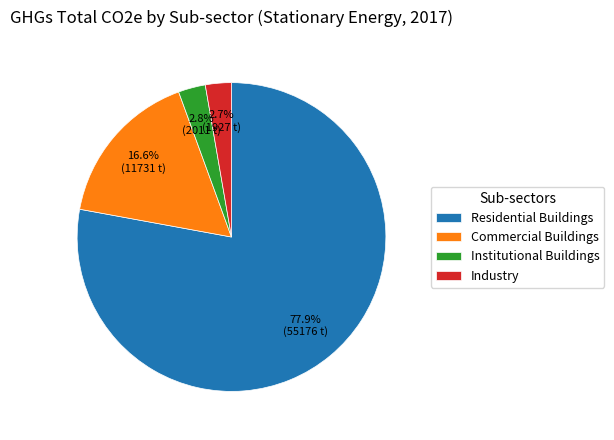

Which category accounts for the majority?

Residential Buildings